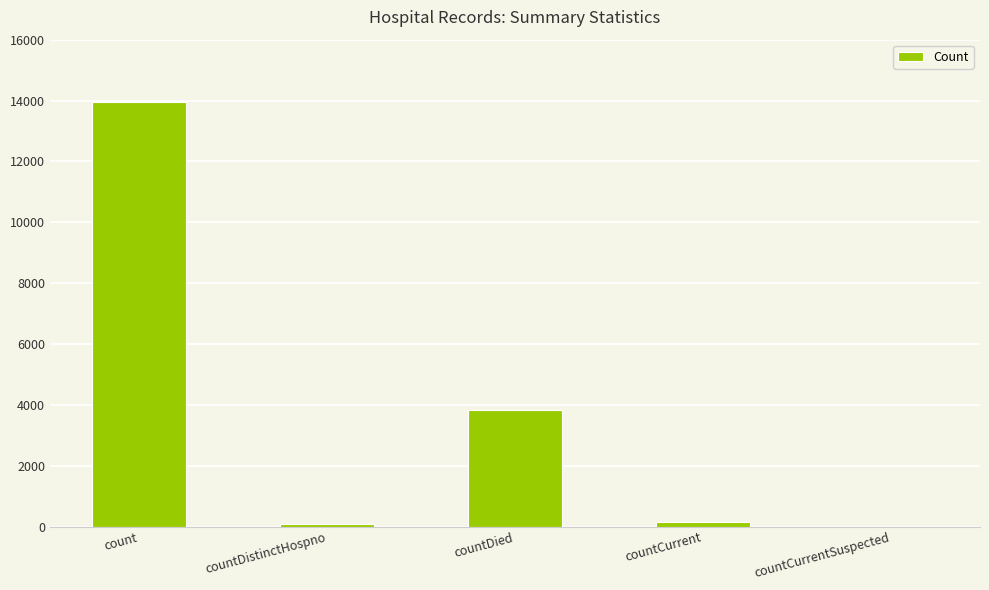

What is the greatest value displayed?

13941